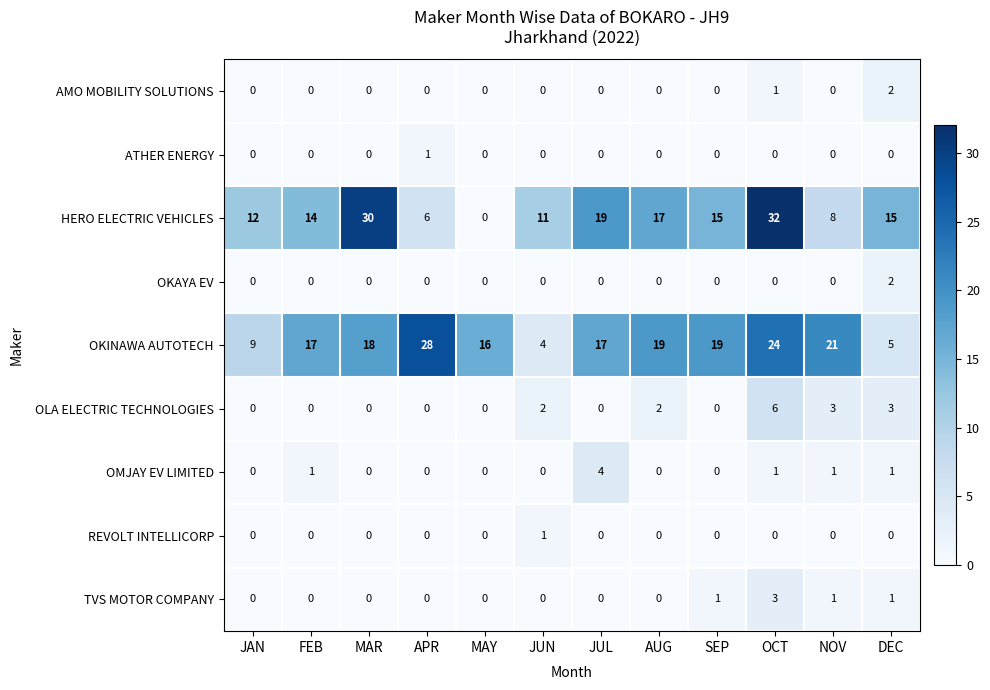

Is it true that OMJAY EV LIMITED equals 0 at JAN?

True